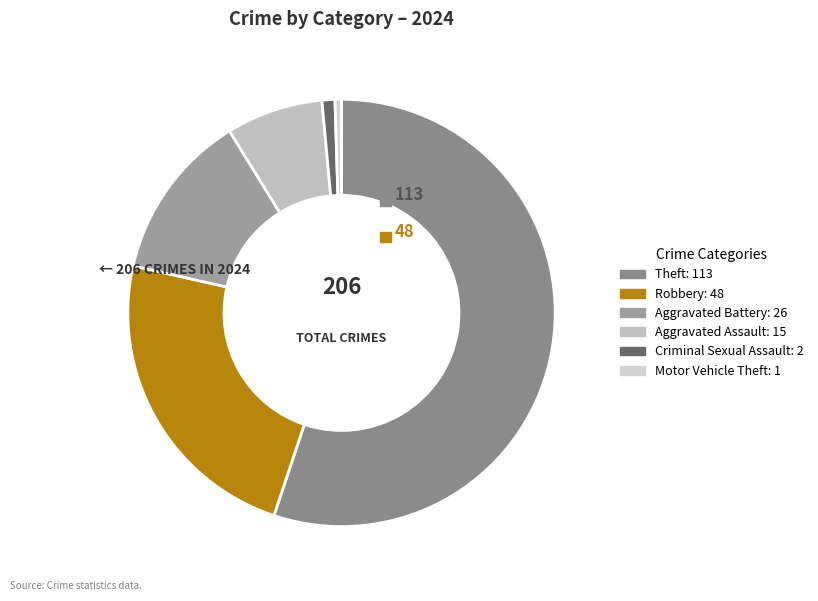

True or false: Aggravated Assault accounts for 7% of the total.

True